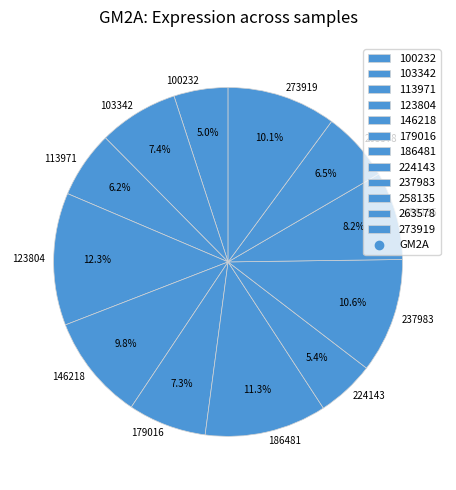

Is there a majority slice in this chart?

No